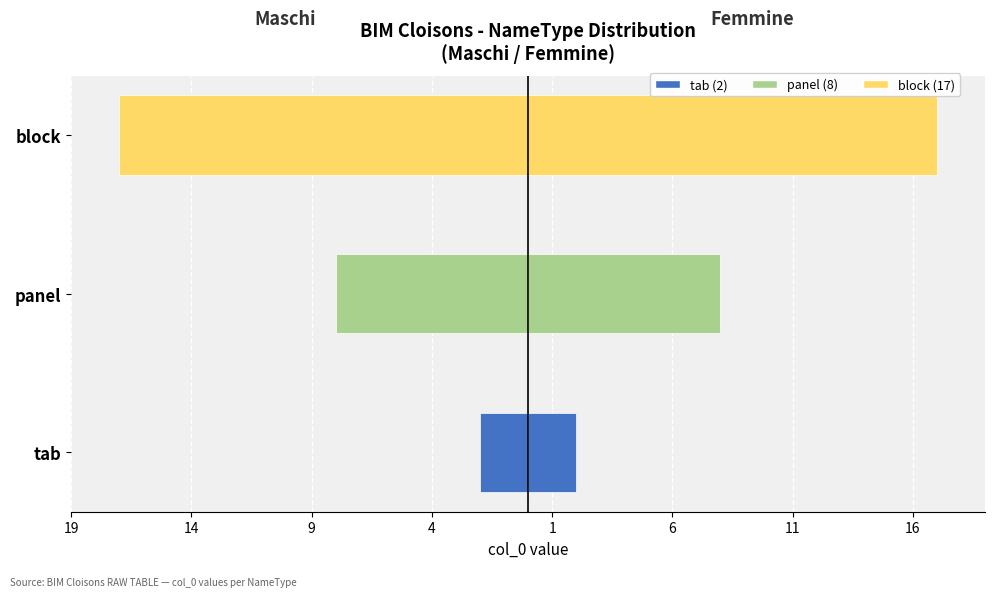

Between panel and block, which series saw the biggest shift?

Maschi (col_0 value)